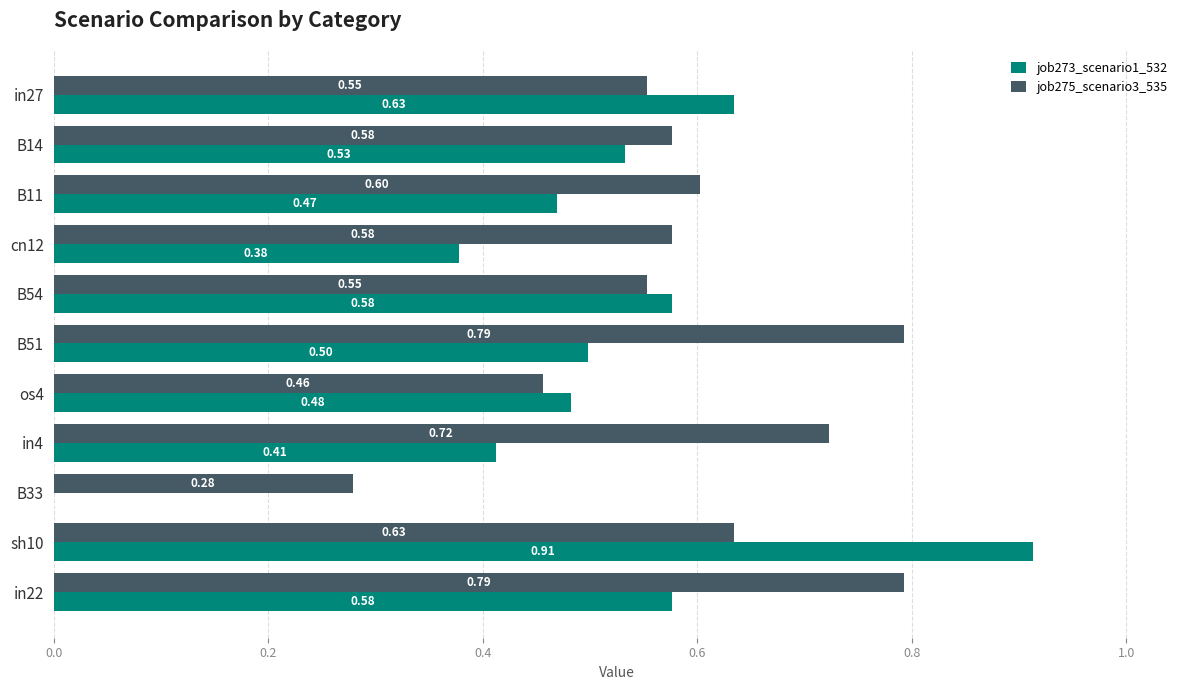

What are all the series names shown in the legend?

job273_scenario1_532, job275_scenario3_535